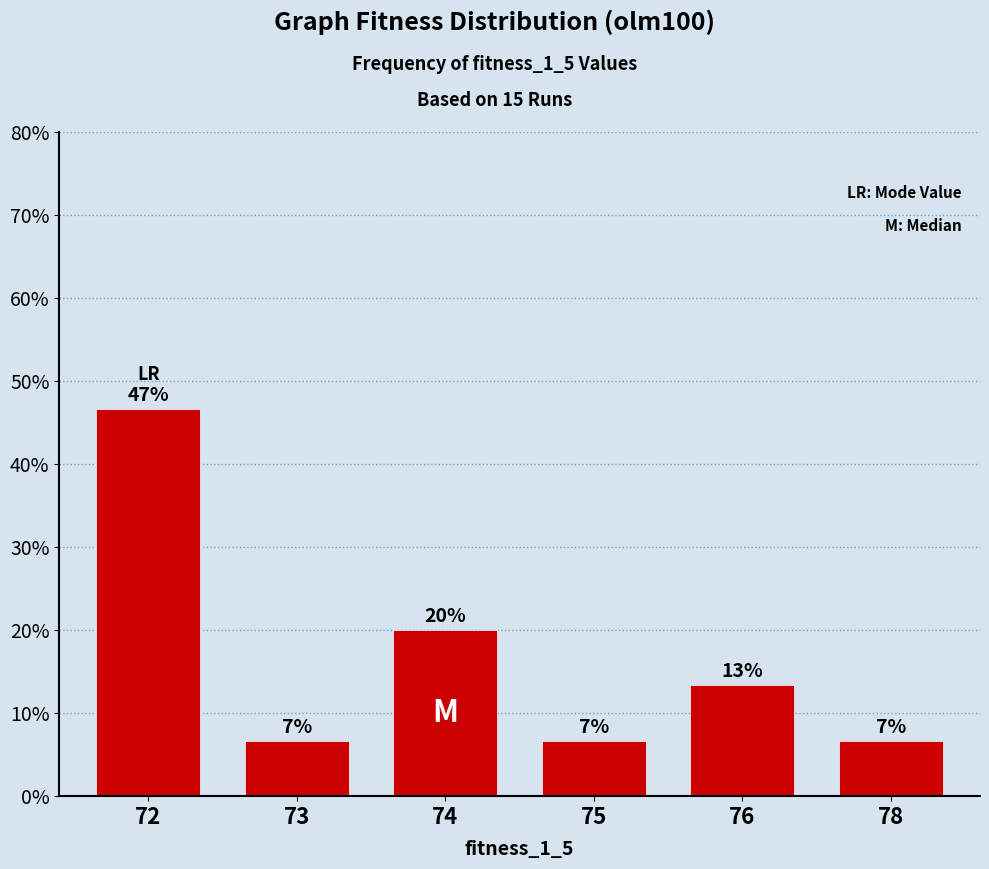

Between 78 and 76, which is larger?

76